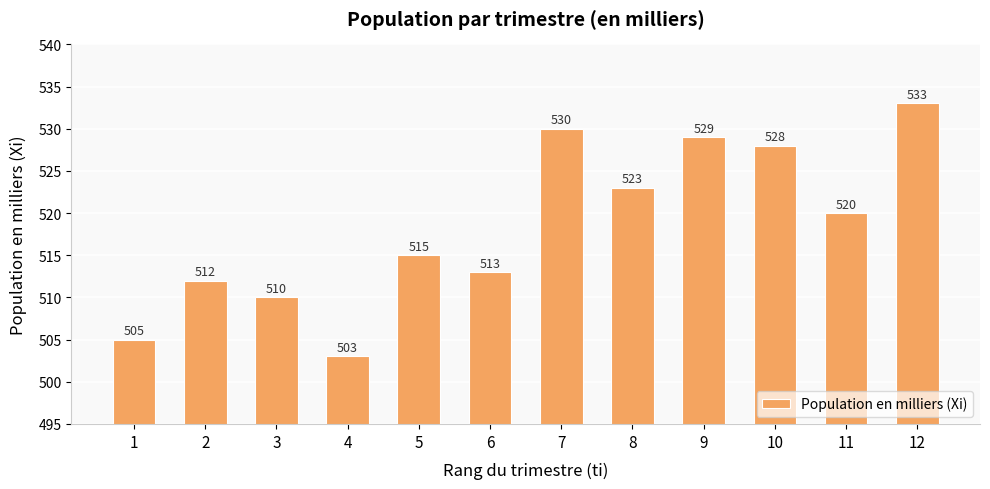

List the labels in order of value, largest first.

12, 7, 9, 10, 8, 11, 5, 6, 2, 3, 1, 4